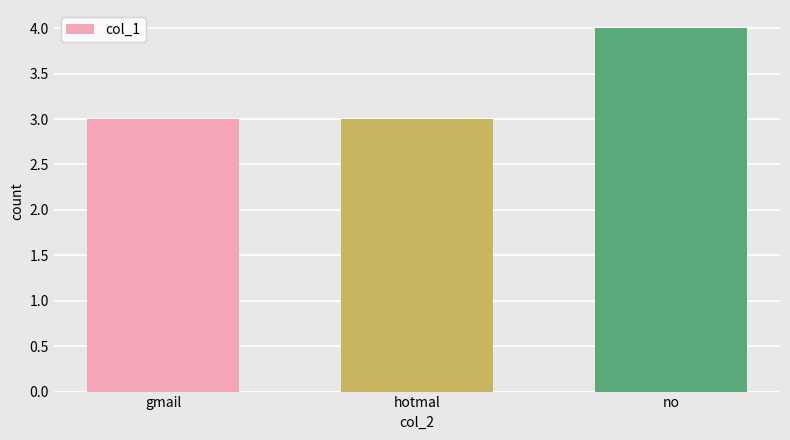

Are the bars horizontal?

No